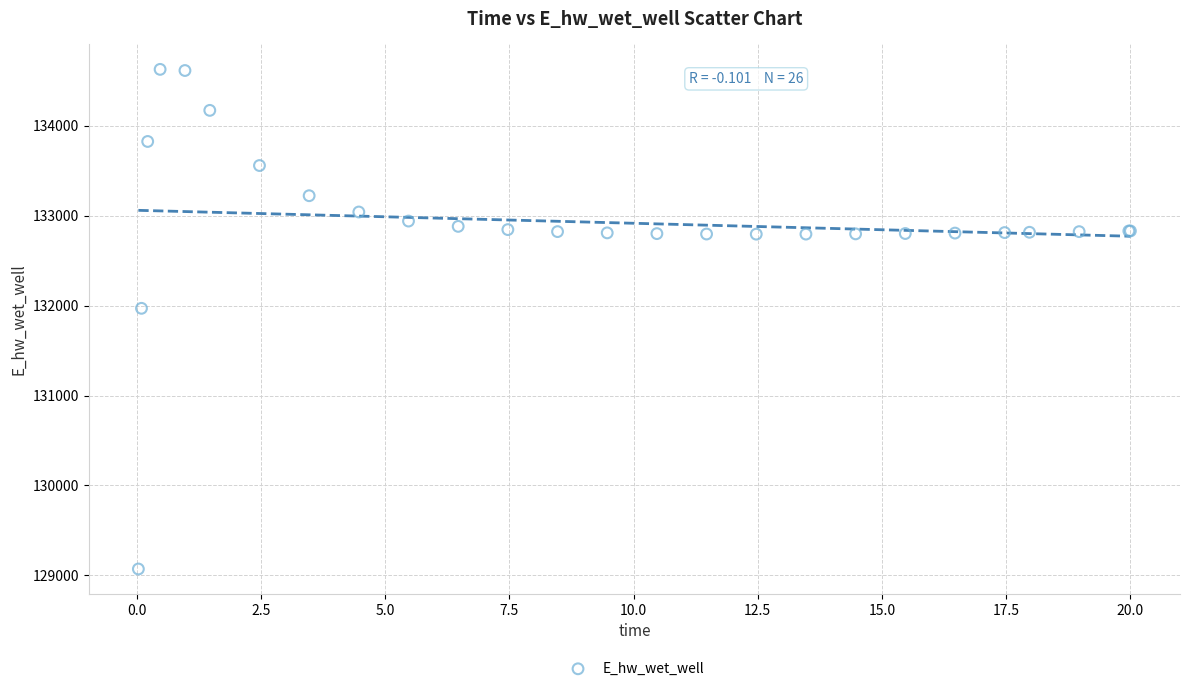

What Y value in the scatter plot is closest to 131848?

131969.8